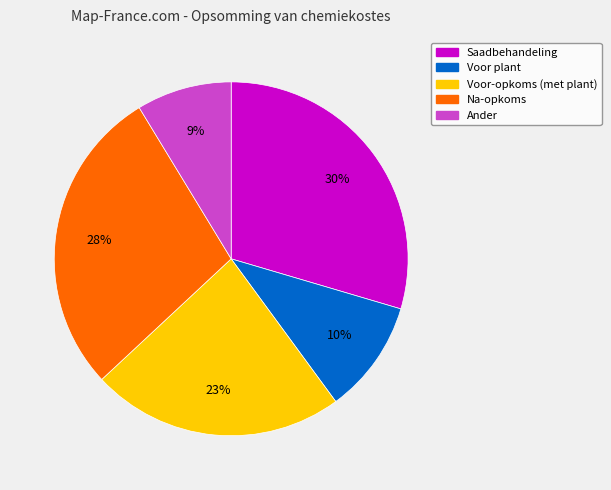

What is the smallest slice in the pie chart?

Ander